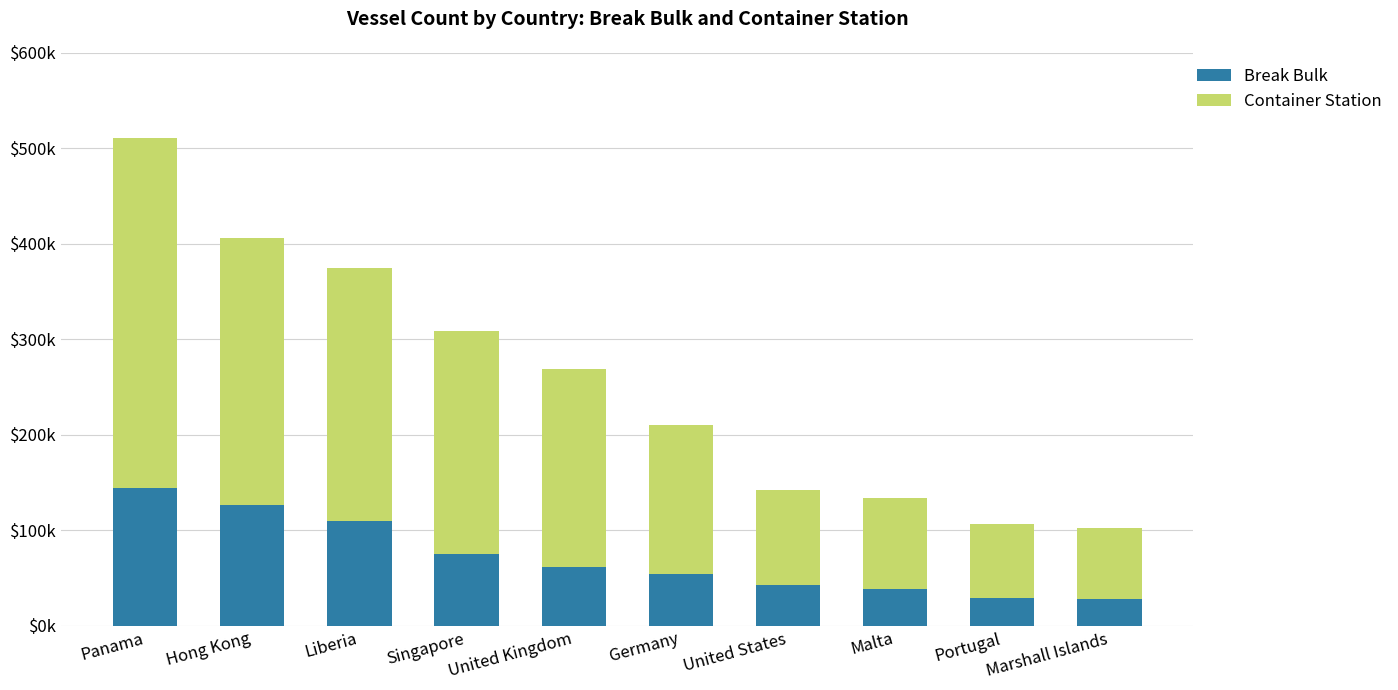

What is the total value across all series at United Kingdom?

268935